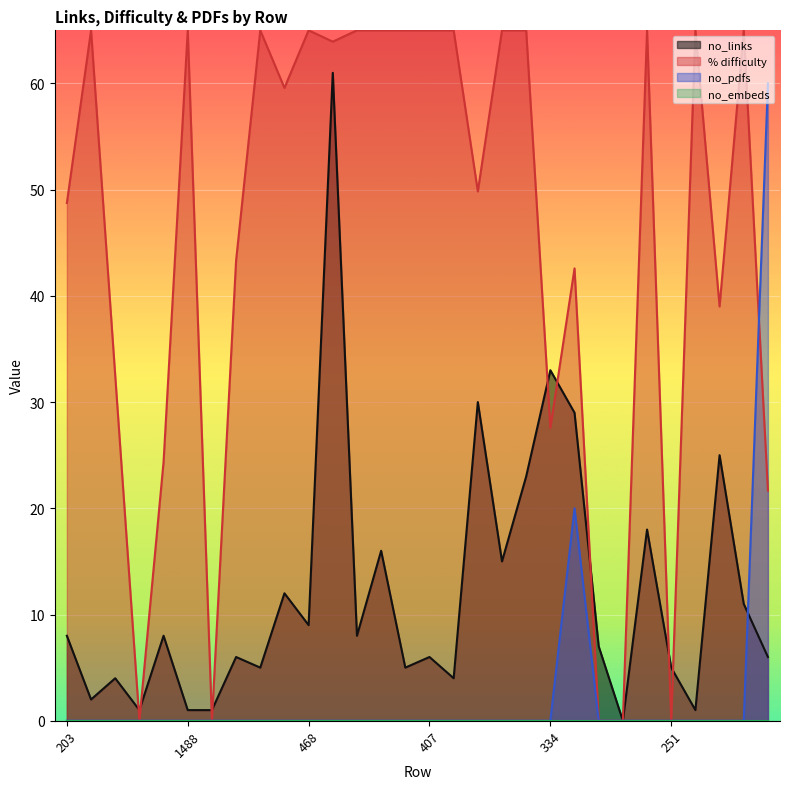

At which category does the chart reach its minimum across all series?

314